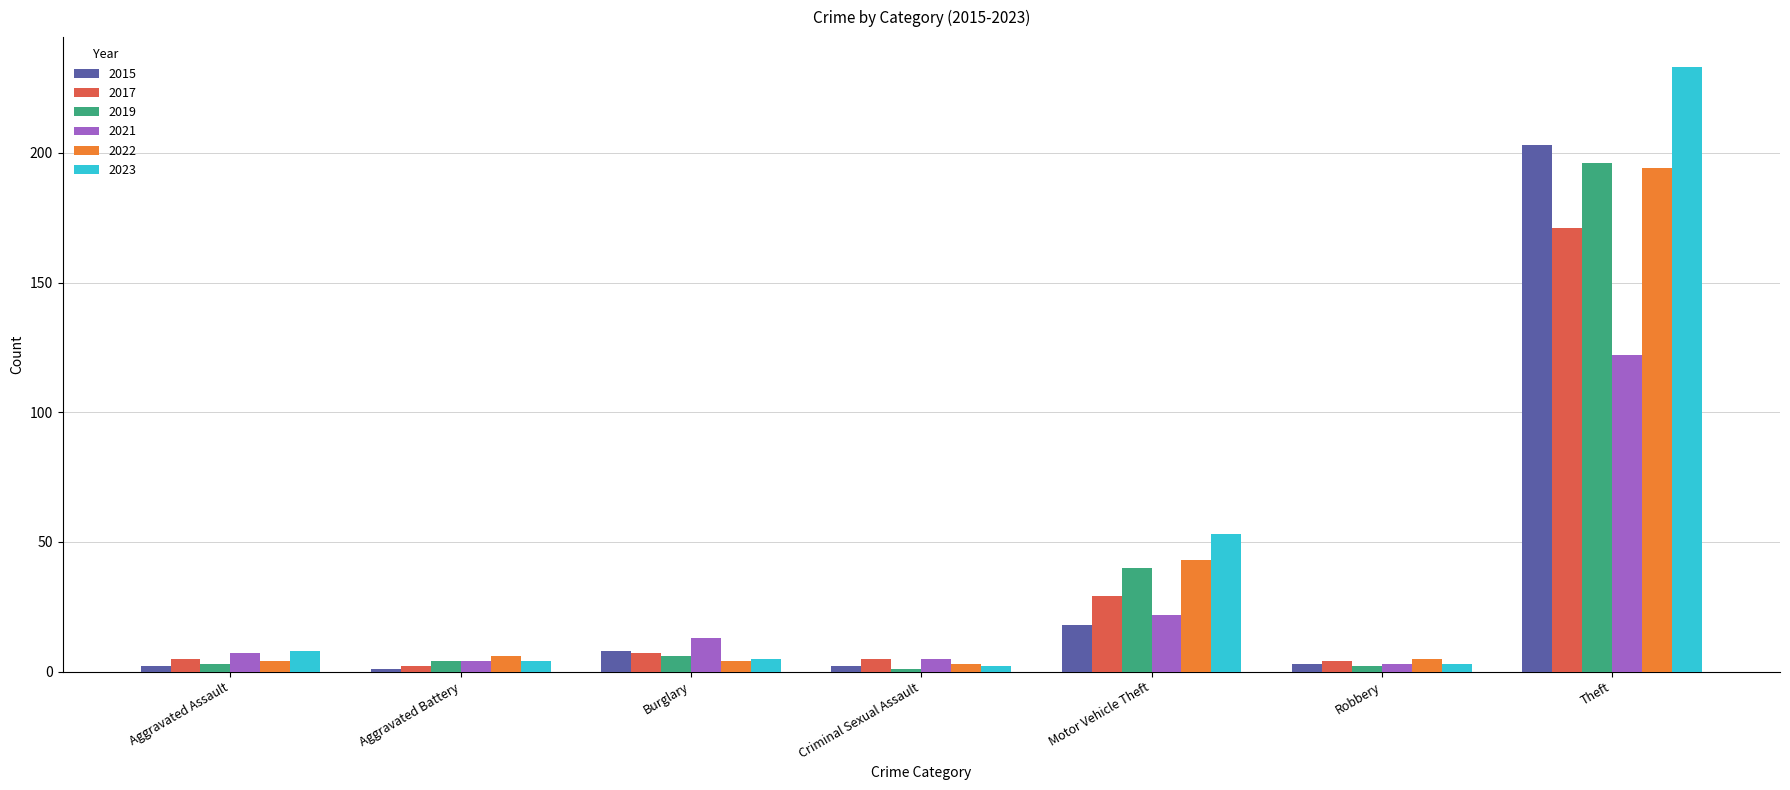

What is the label of the 5th bar from the right?

Burglary